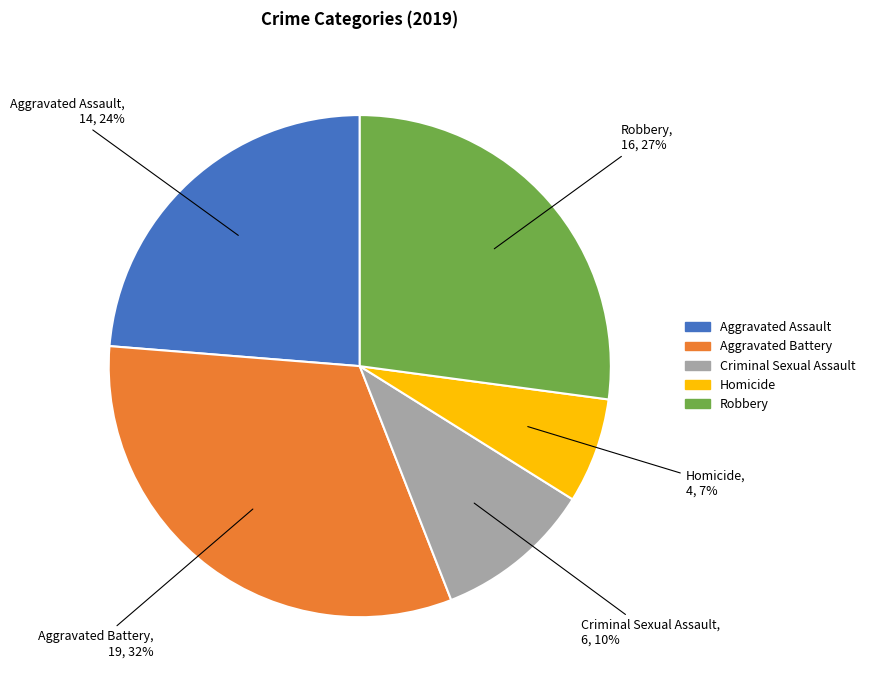

Does any single category account for the majority?

No